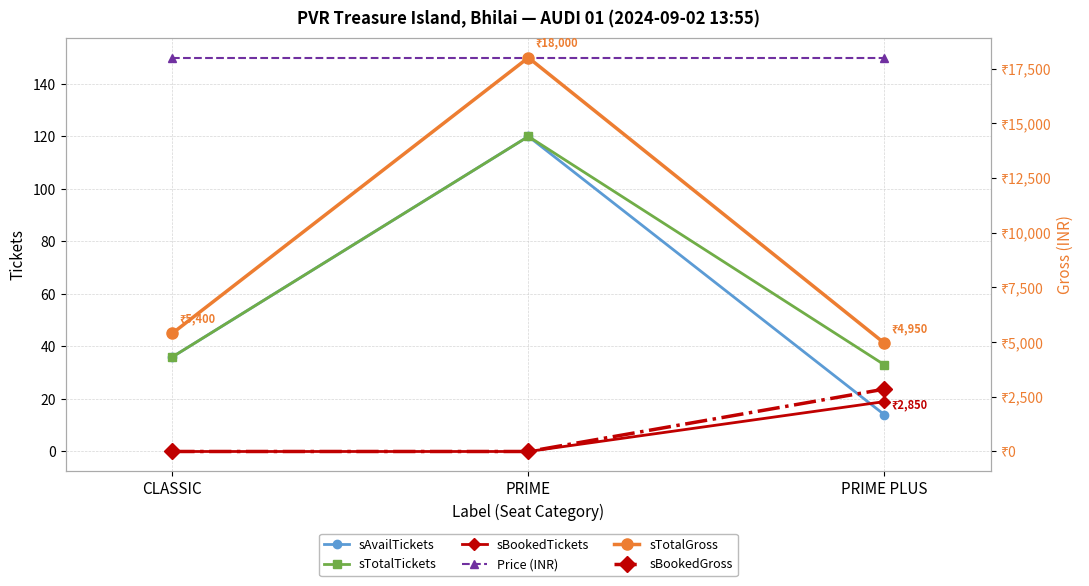

Reading left to right, transcribe all the data shown in this chart.

sAvailTickets: CLASSIC=36	PRIME=120	PRIME PLUS=14
sTotalTickets: CLASSIC=36	PRIME=120	PRIME PLUS=33
sBookedTickets: CLASSIC=0	PRIME=0	PRIME PLUS=19
Price (INR): CLASSIC=150	PRIME=150	PRIME PLUS=150
sTotalGross: CLASSIC=5400	PRIME=18000	PRIME PLUS=4950
sBookedGross: CLASSIC=0	PRIME=0	PRIME PLUS=2850